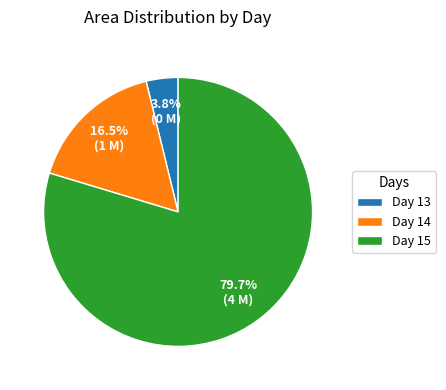

To the nearest percent, what is the average slice percentage?

33%